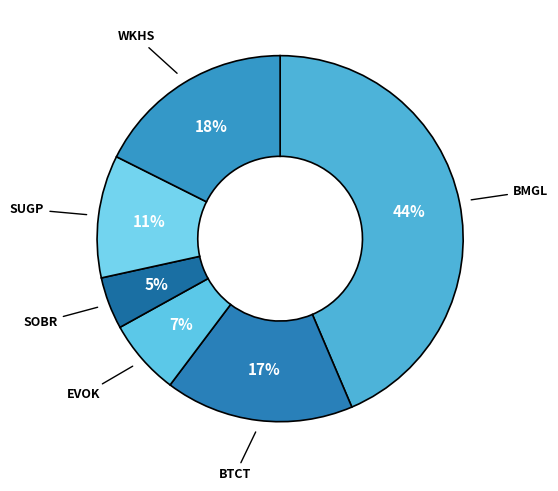

Rank the categories by value from lowest to highest.

SOBR, EVOK, SUGP, BTCT, WKHS, BMGL